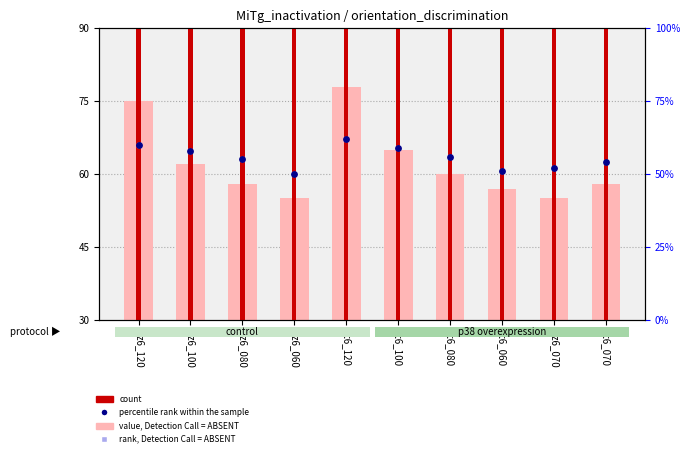

Which series has the widest spread of Y values?

value, Detection Call = ABSENT